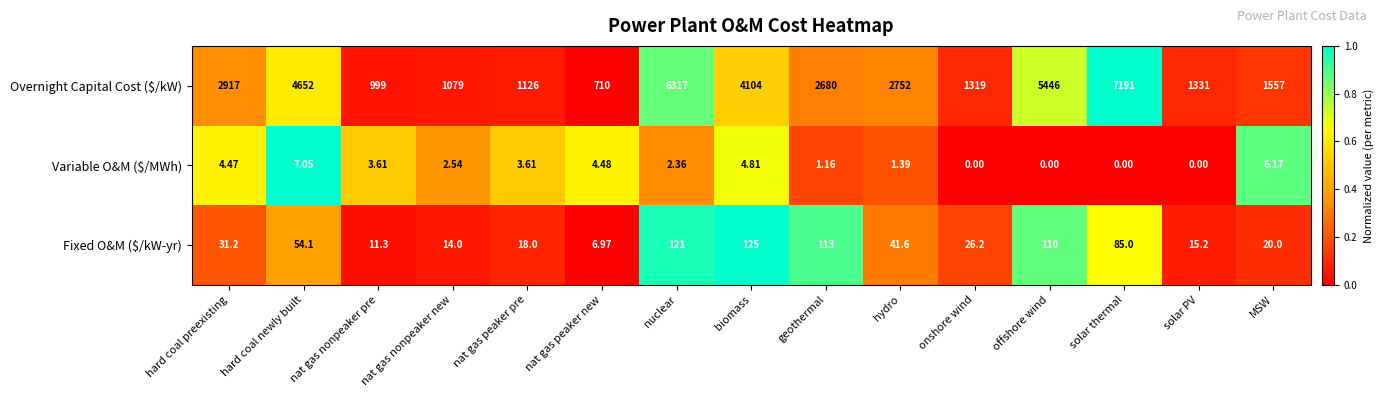

What is the spread (max minus min) of values at nat gas peaker pre?

1122.4